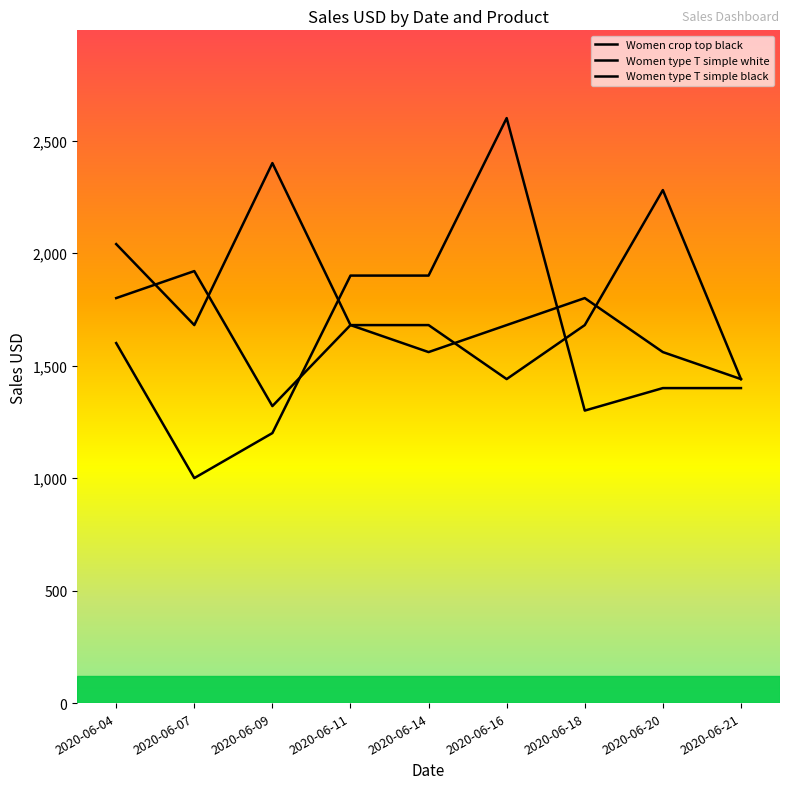

Does the chart display data point markers on the line(s)?

No